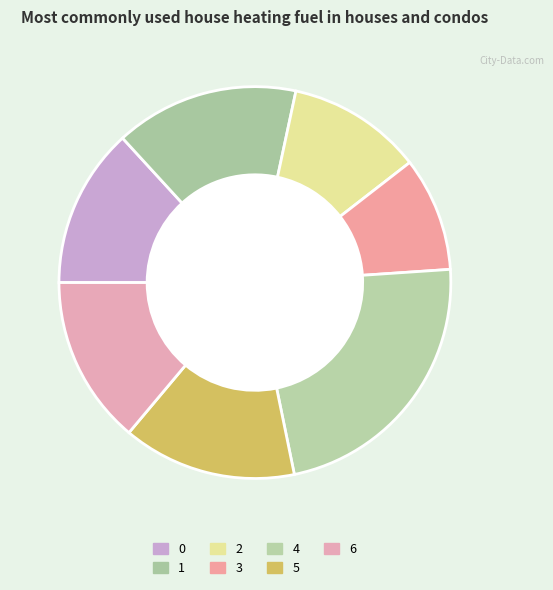

How many slices are in this pie chart?

7